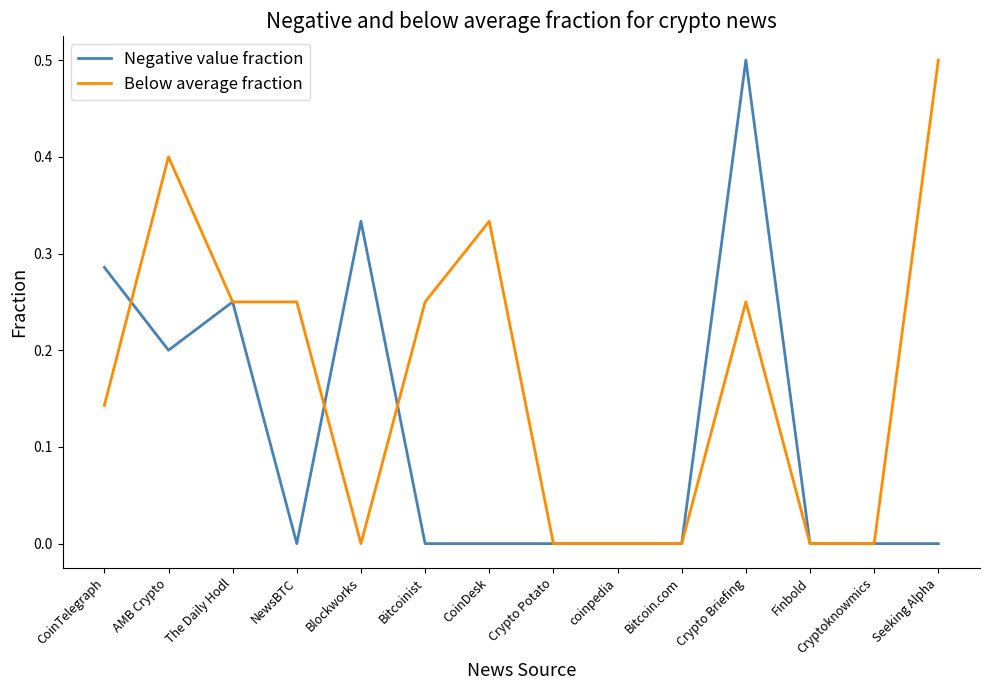

At which label does Below average fraction reach its peak?

Seeking Alpha